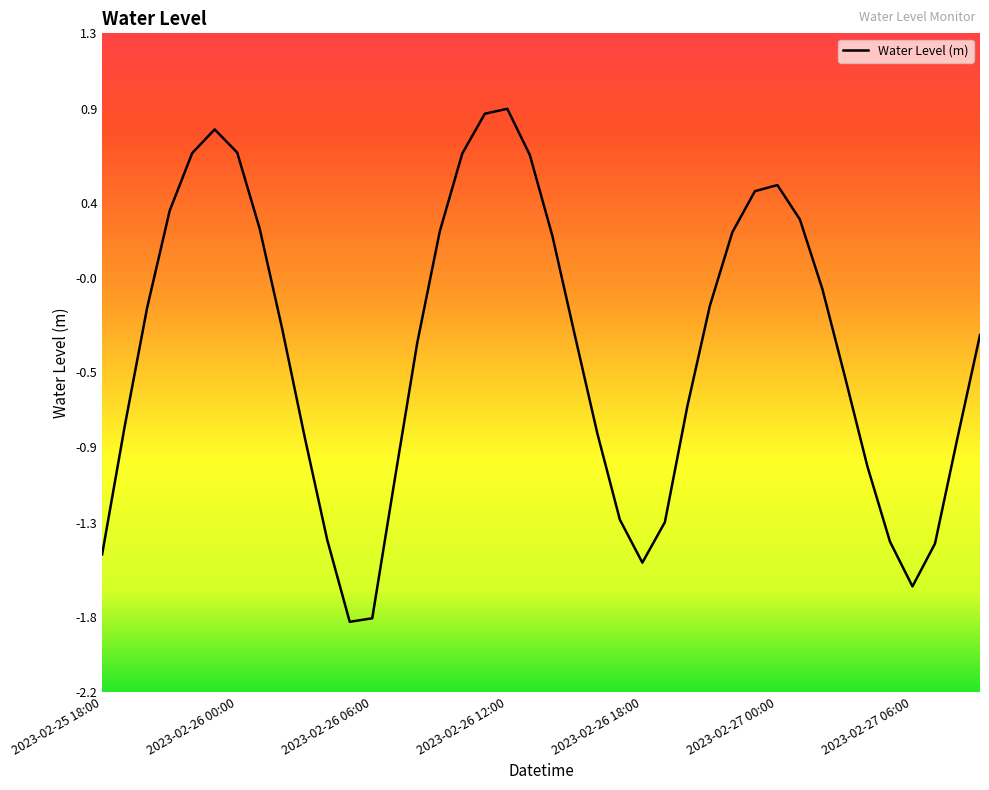

What is the difference between the maximum and minimum values?

2.7